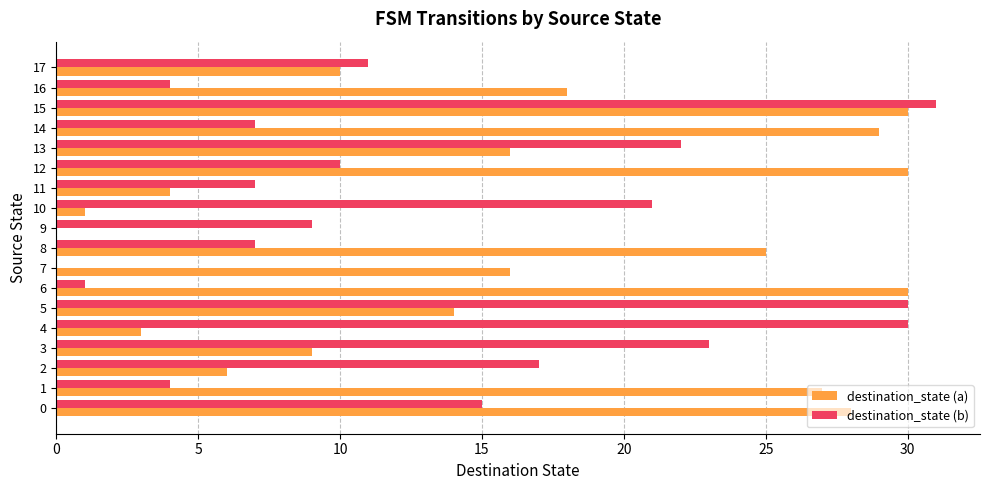

What is the maximum value for destination_state (a)?

30